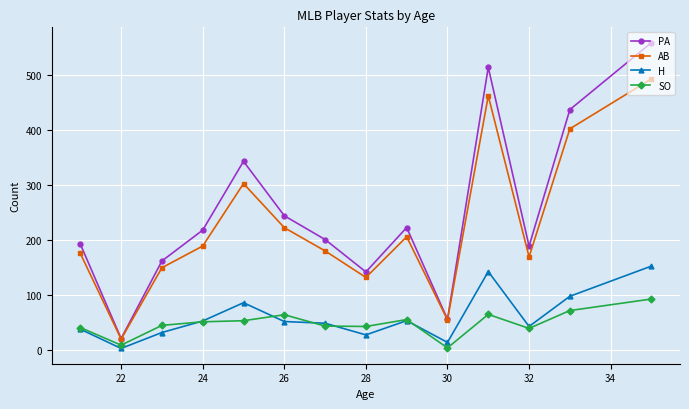

Which series has the largest range (max minus min)?

PA